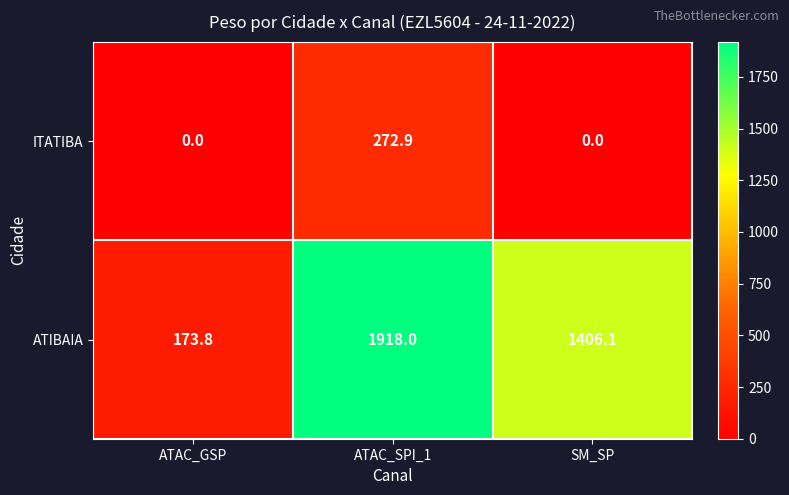

Read the ATIBAIA value at ATAC_SPI_1.

1918.0